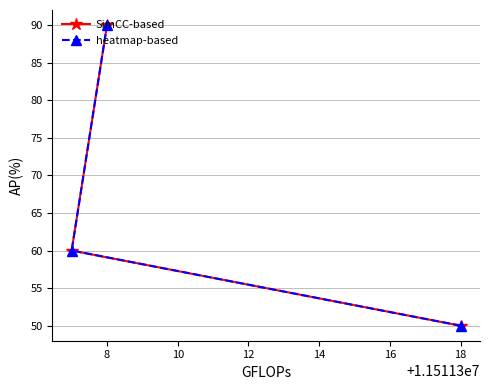

How many lines are shown in the chart?

2